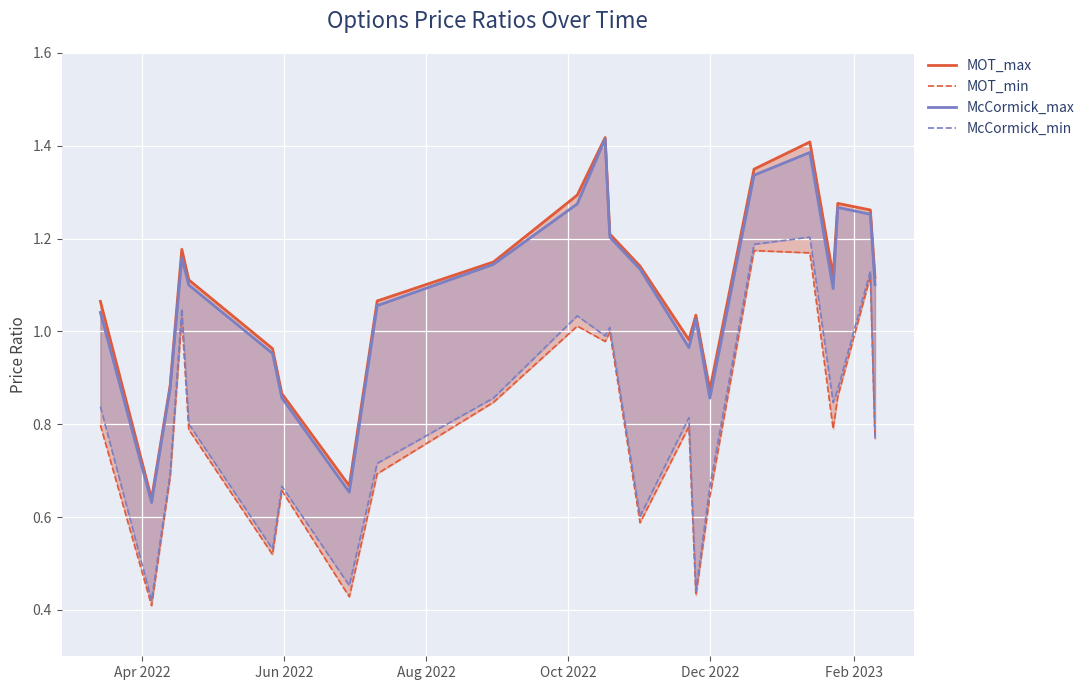

The McCormick_max series shows 1.5 at Apr 2022. True or false?

False